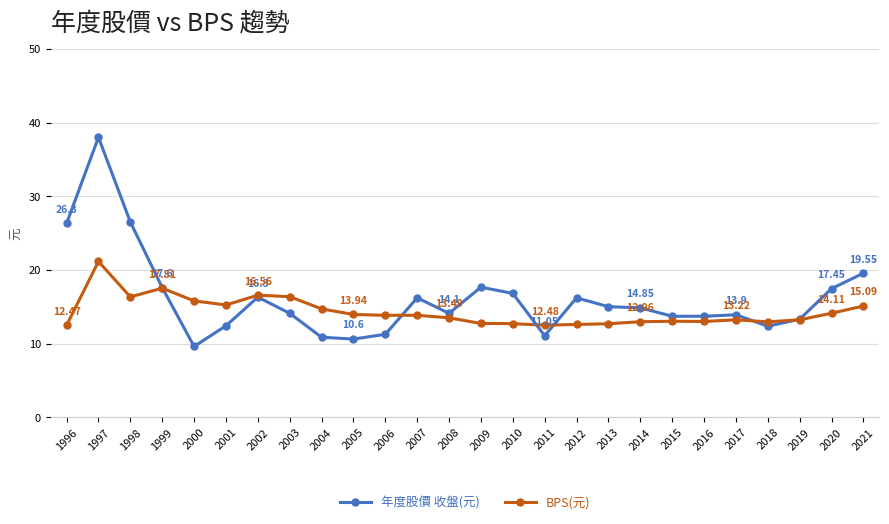

What is the difference between the second highest and second lowest values in the BPS(元) series?

5.0